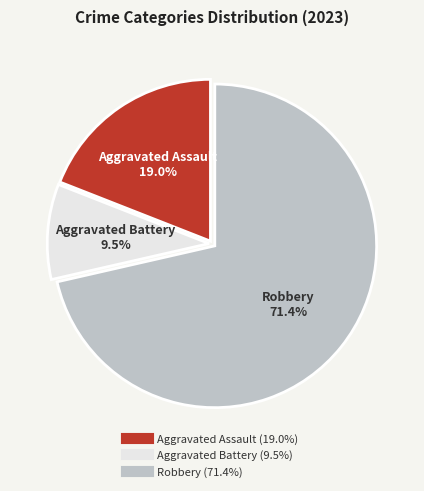

Approximately how many times larger is the value at Robbery compared to Aggravated Battery?

7.5